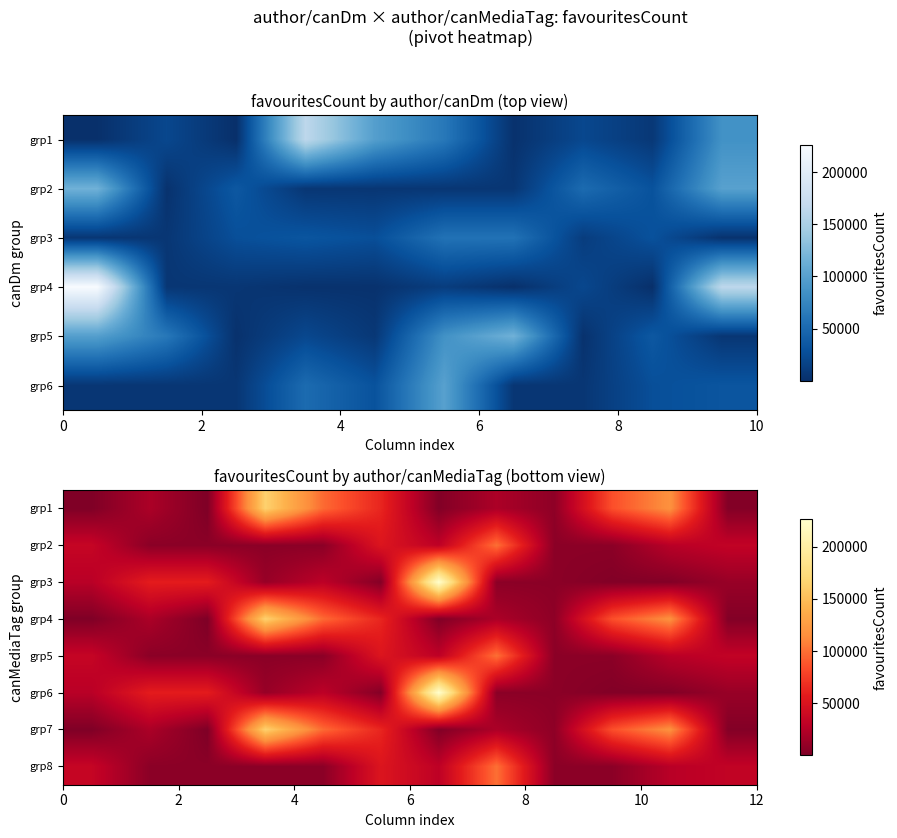

Rank the series by their maximum value, from highest to lowest.

grp3, grp6, grp1, grp4, grp7, grp2, grp5, grp8